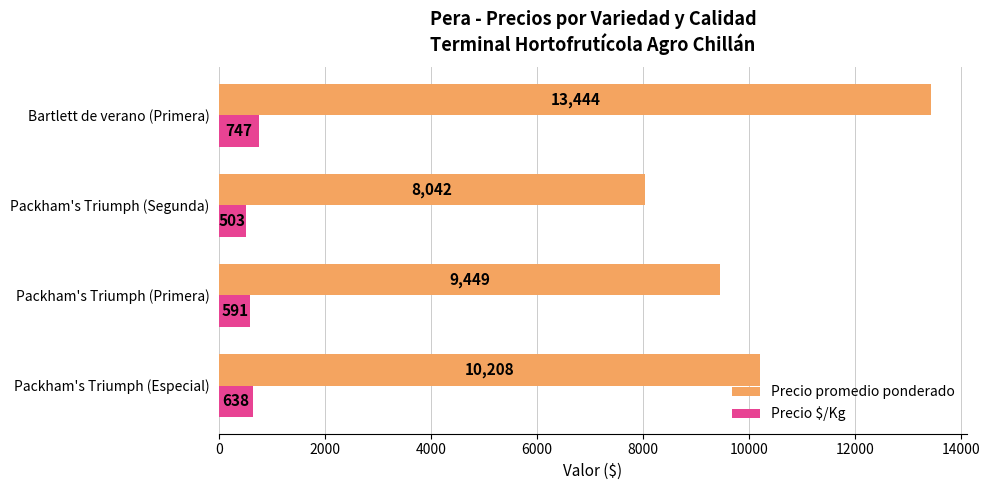

At which category does the chart reach its minimum across all series?

Packham's Triumph (Segunda)